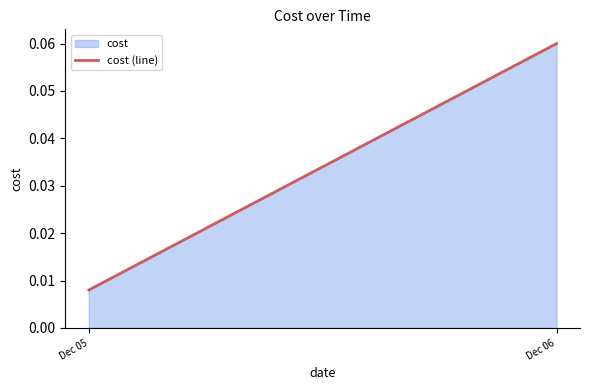

At which label is the value closest to 0?

Dec 05